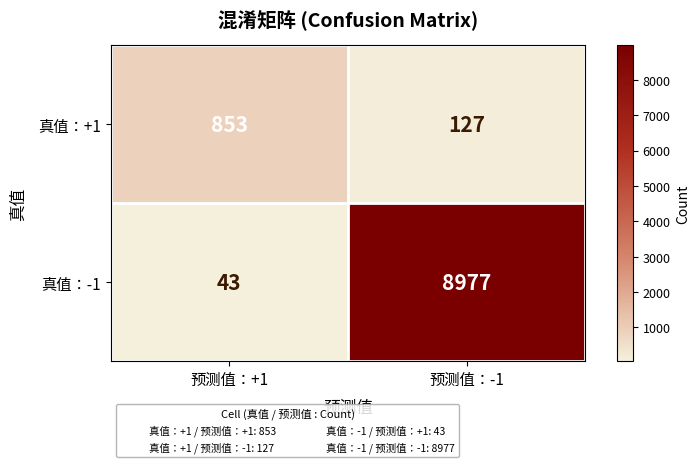

Rank the categories by 真值：+1 value from lowest to highest.

预测值：-1, 预测值：+1